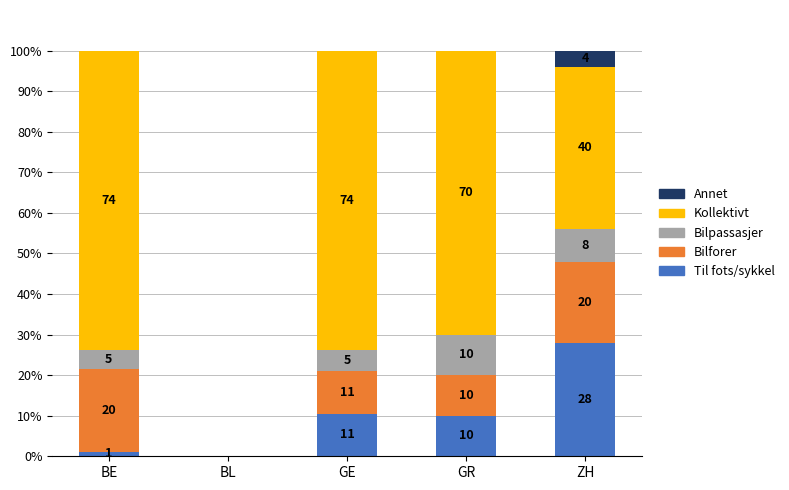

What is the total value across all series at GR?

100.0